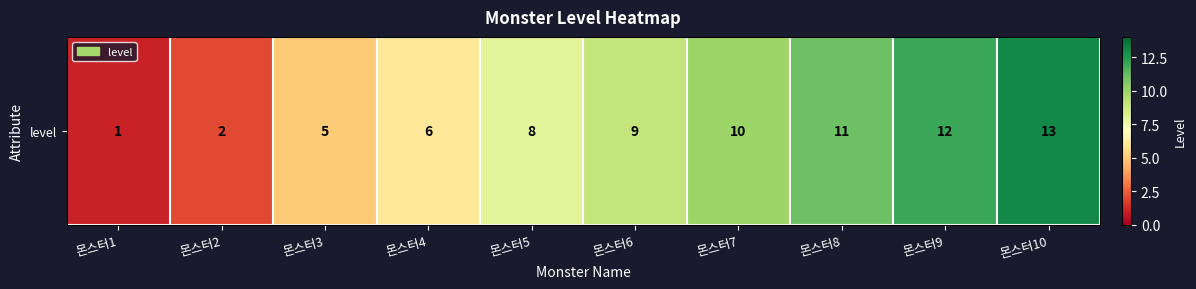

What is the greatest value displayed?

13